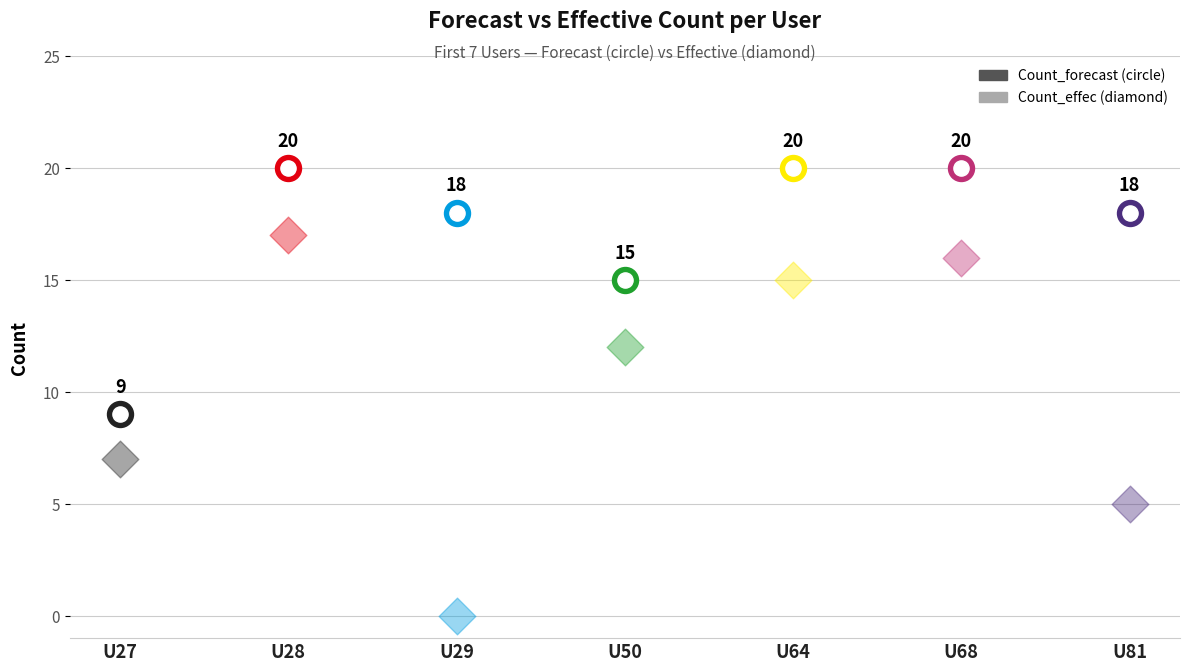

Which series has the largest Y range (max minus min)?

Count_effec